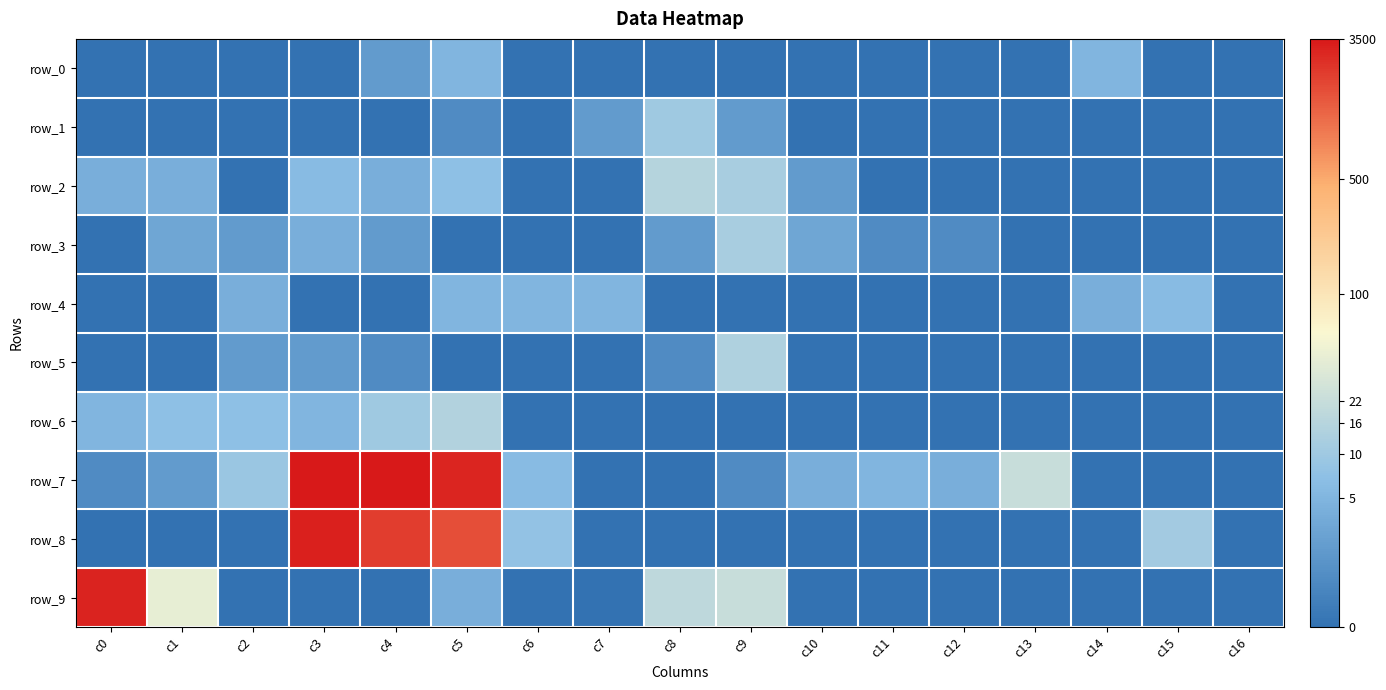

Which category has the lowest value across all series?

c0